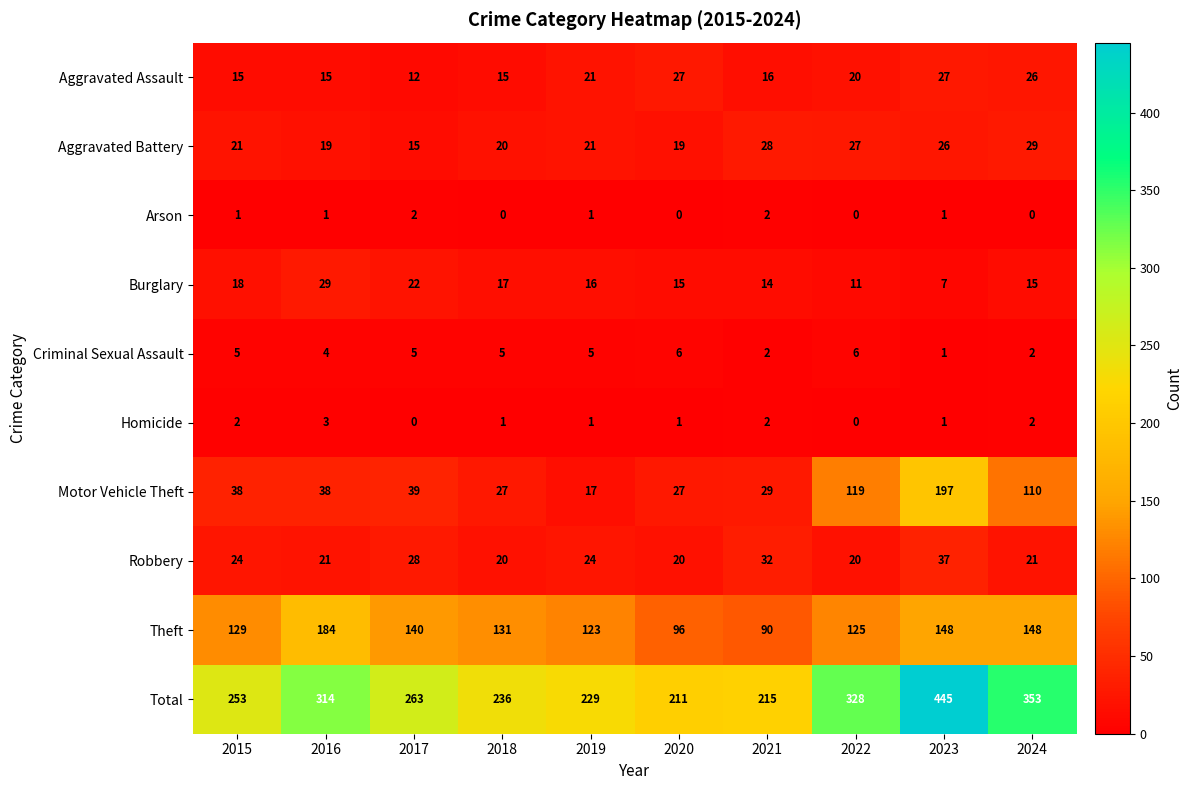

Count the number of categories in the chart.

10